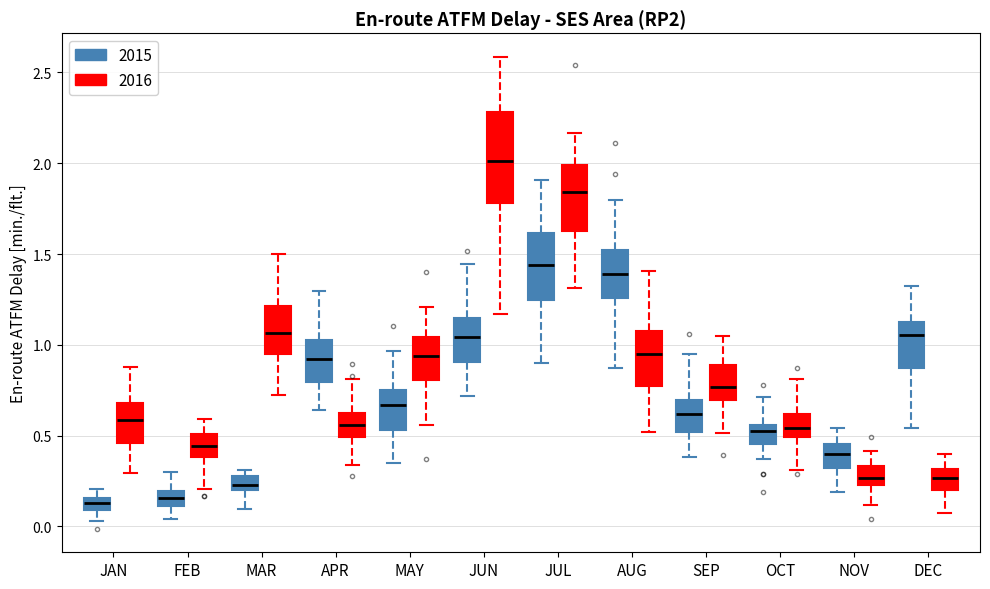

Comparing the boxes themselves (not the whiskers), which one is the tallest?

JUN (2016)